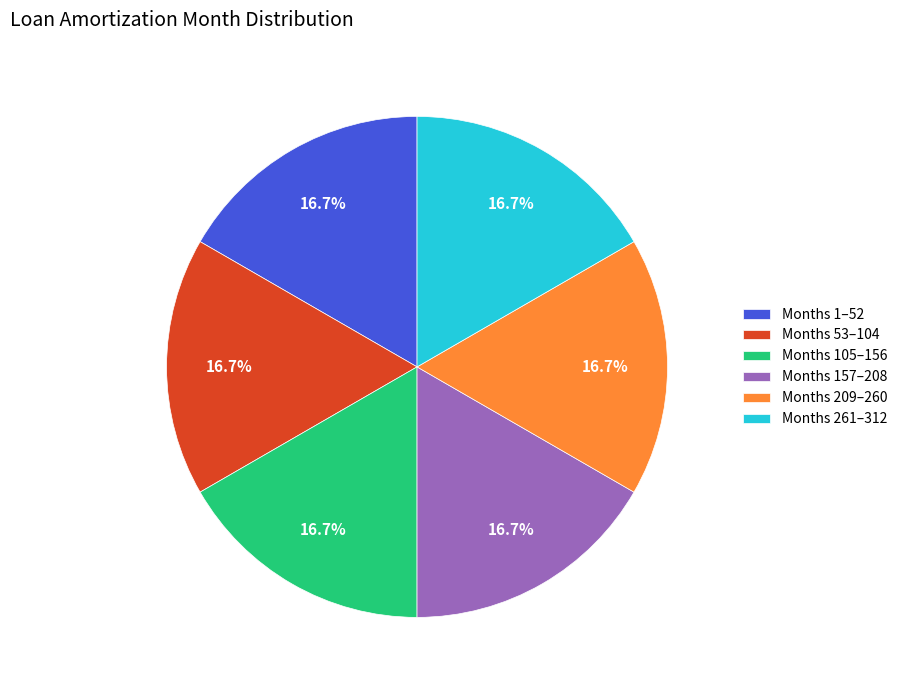

What is the ratio of the value at Months 1–52 to the value at Months 53–104?

1.0